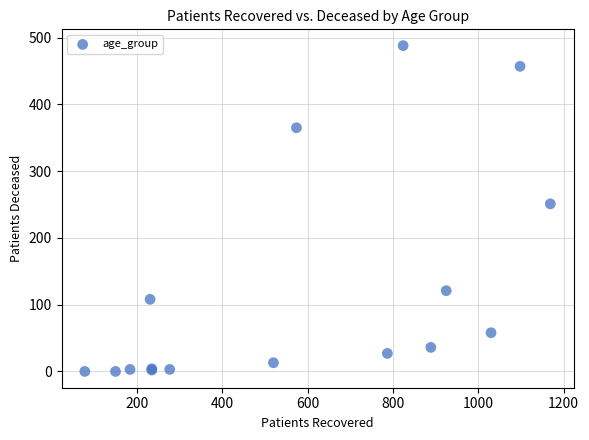

What Y value in the scatter plot is closest to 244?

251